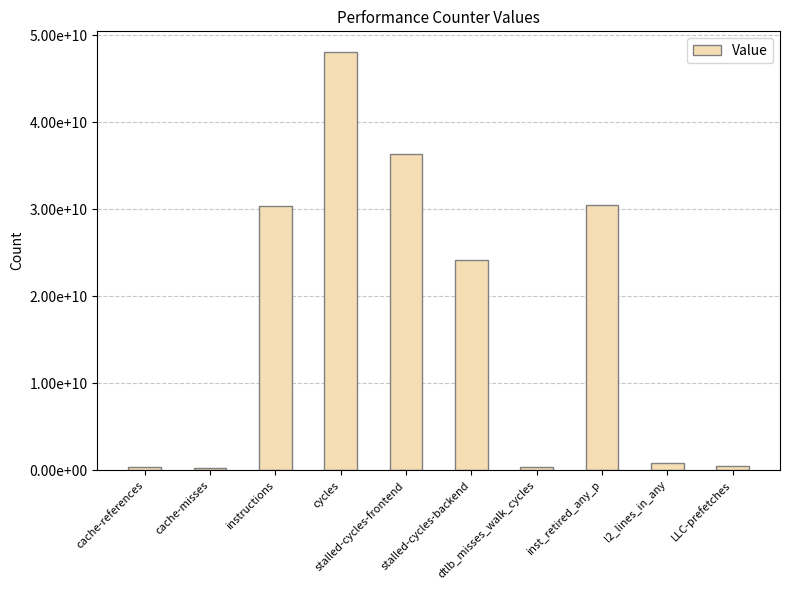

Where does the data first go above 24178758775?

instructions